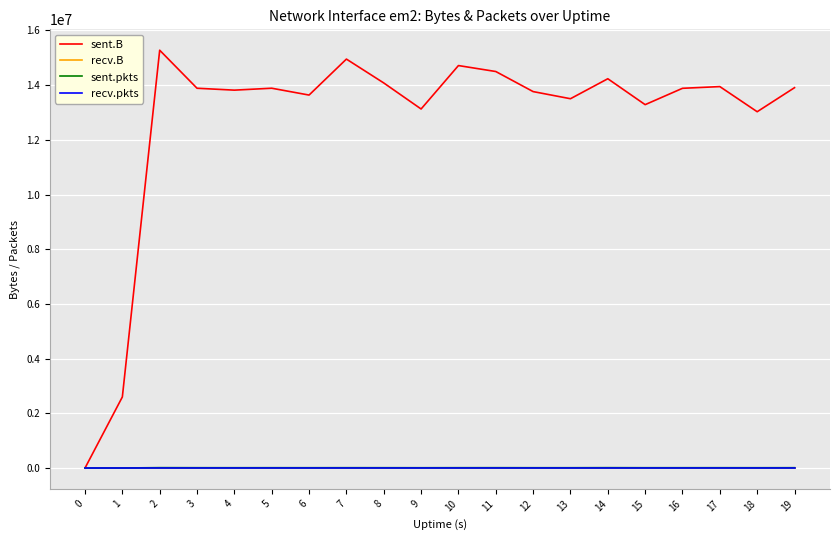

Is this an area chart (filled region under the line)?

No